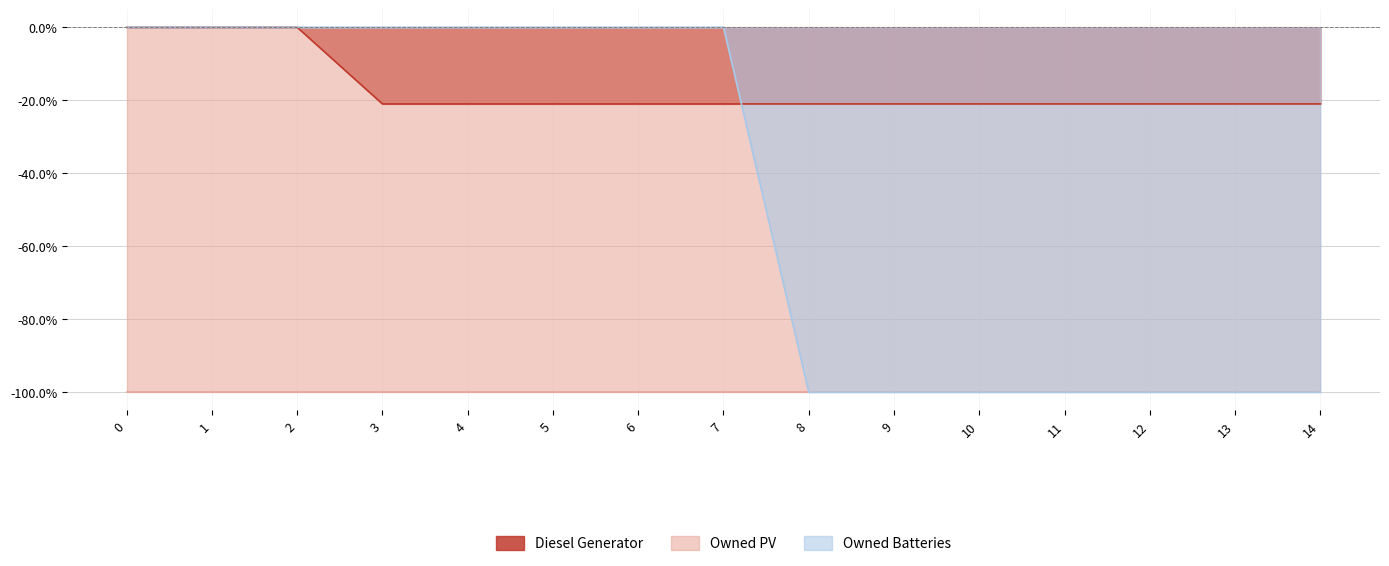

What is the difference between the second highest and minimum values in the Owned Batteries series?

100